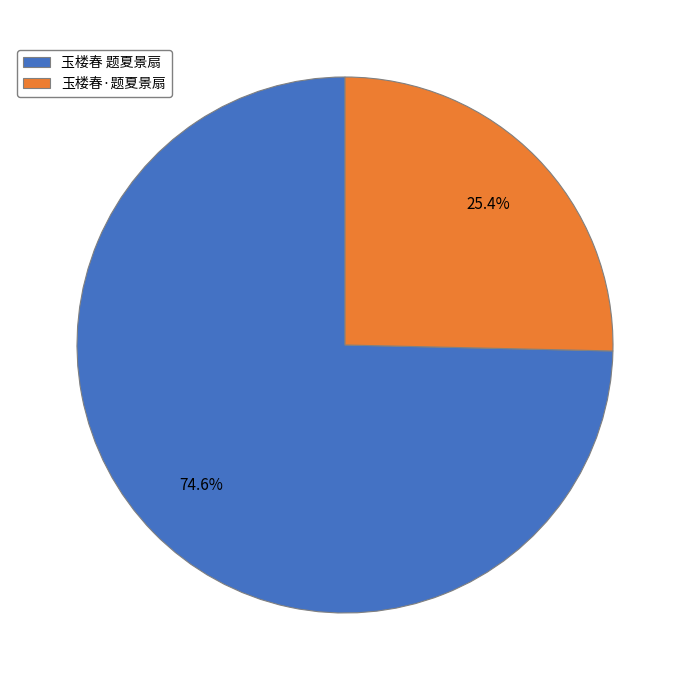

Count the number of slices in the pie.

2